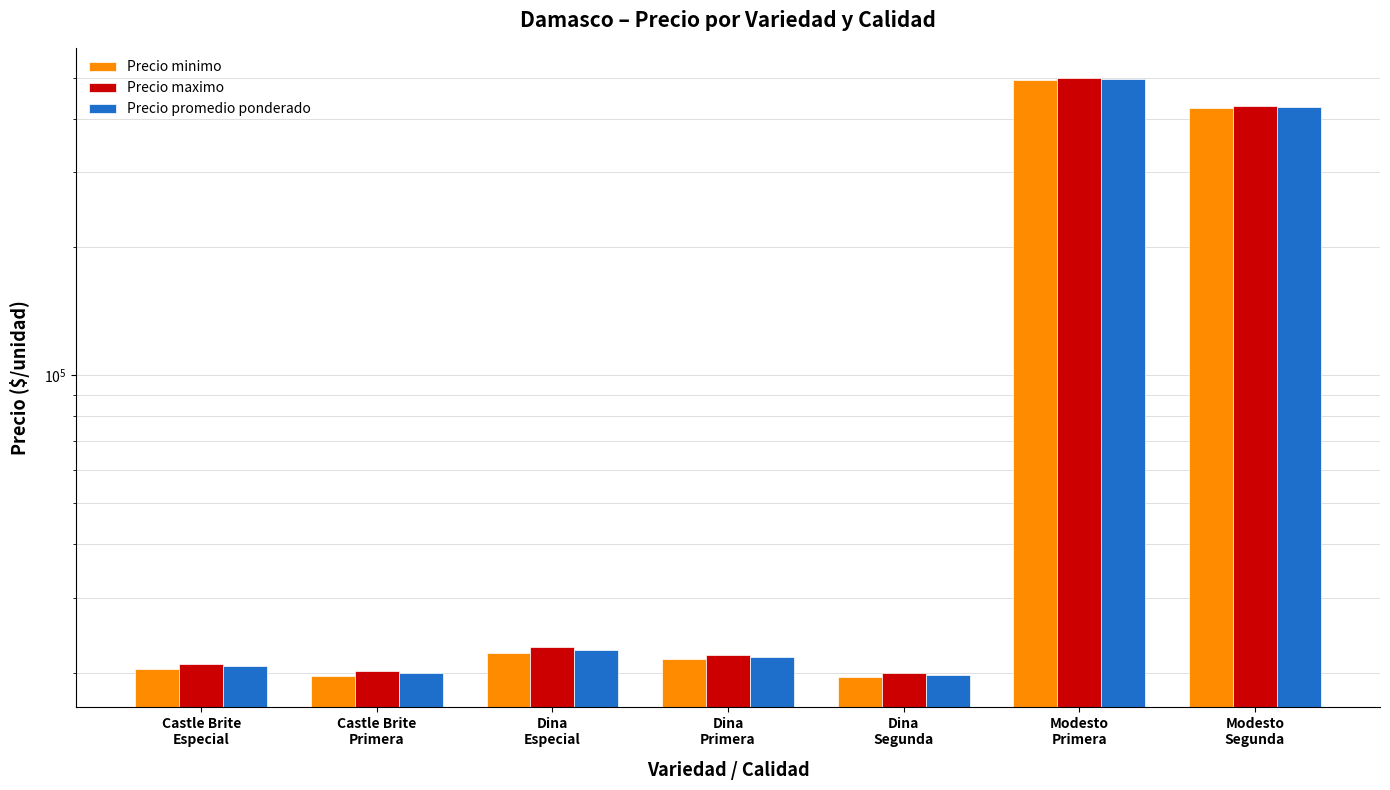

Count the number of categories in the chart.

7